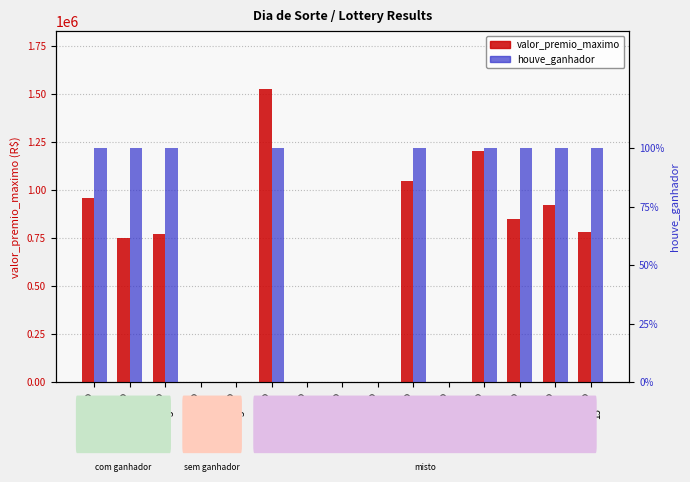

What is the sum of all valor_premio_maximo values?

8798510.7